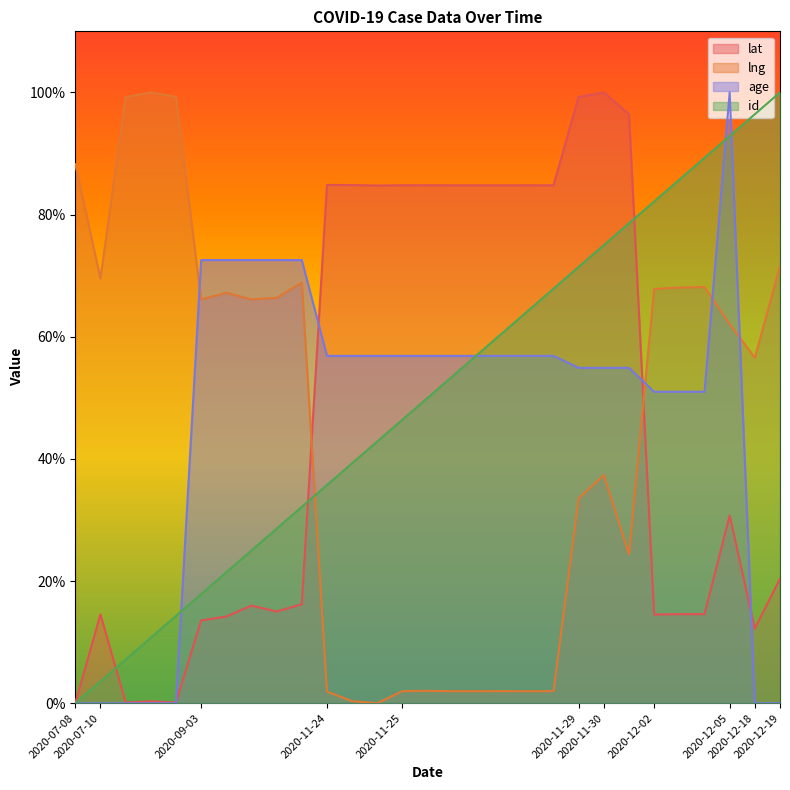

At which category does lat reach its first local peak?

2020-07-10